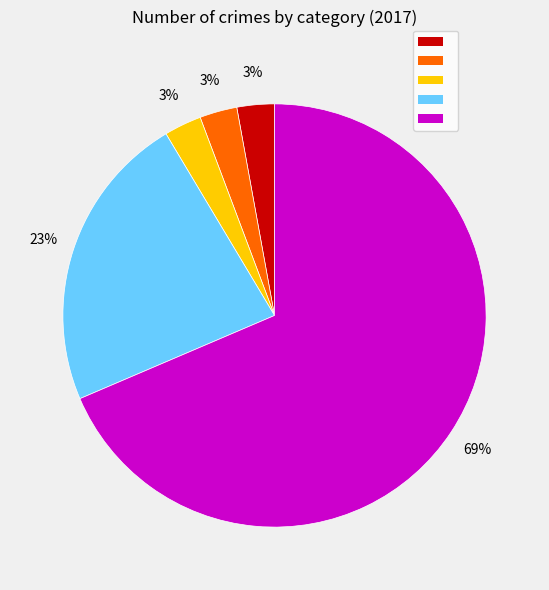

Is there a majority slice in this chart?

Yes